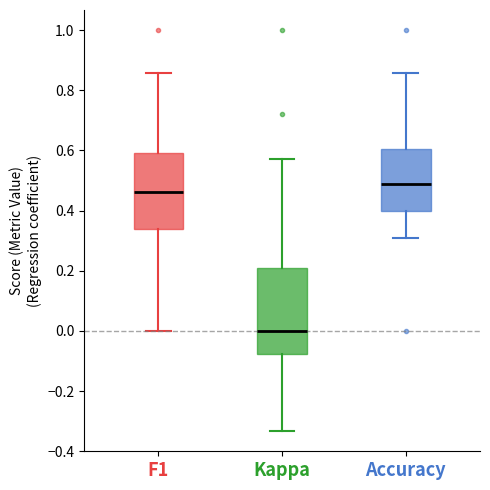

Reading left to right, read every box against the y-axis: the position of its median line, the range the box covers, and the ends of its whiskers. The values are not printed on the chart, so give them approximately, as read against the axis.

F1: median 0.46, box 0.34 to 0.60, whiskers 0.00 to 0.86
Kappa: median 0.00, box -0.08 to 0.20, whiskers -0.34 to 0.58
Accuracy: median 0.48, box 0.40 to 0.60, whiskers 0.30 to 0.86